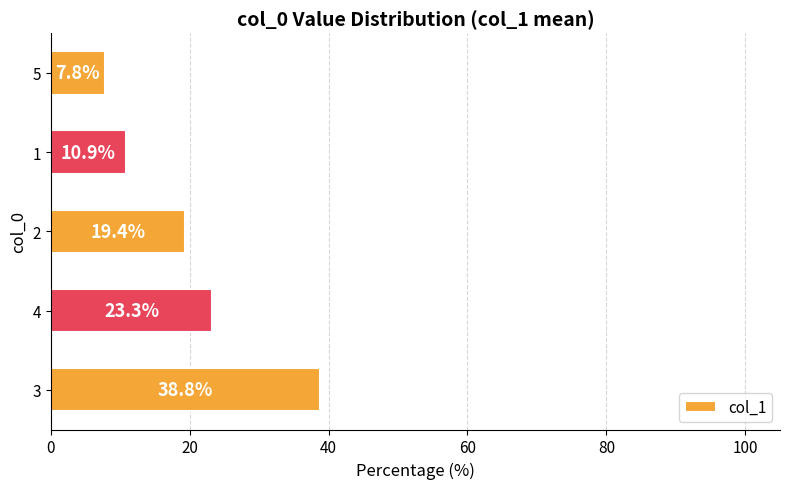

What is the average value?

20.0